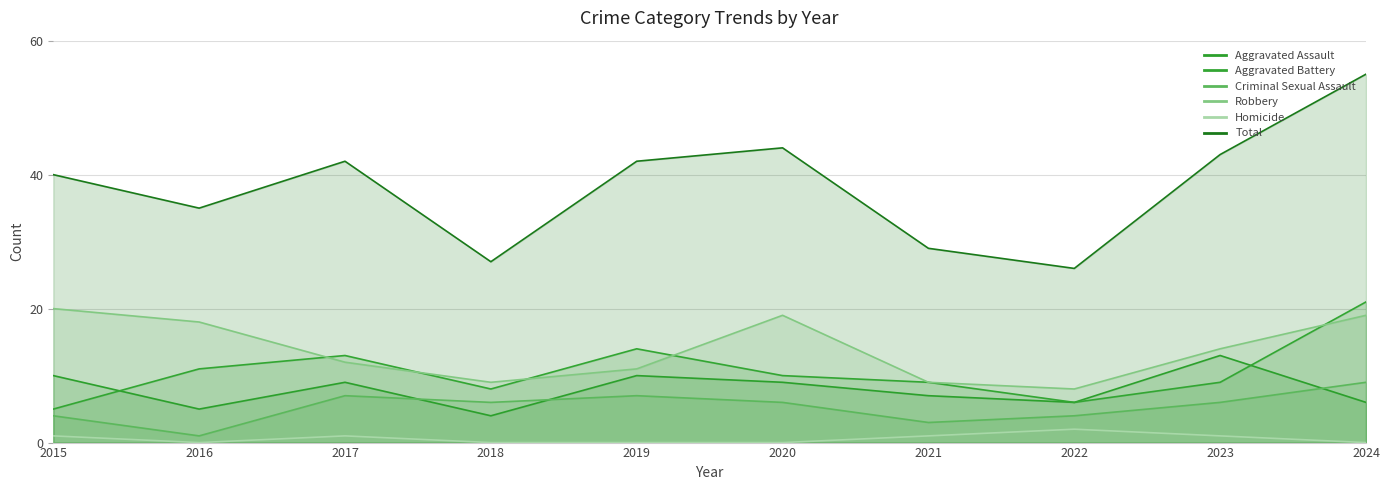

True or false: Criminal Sexual Assault and Robbery cross at least once.

False